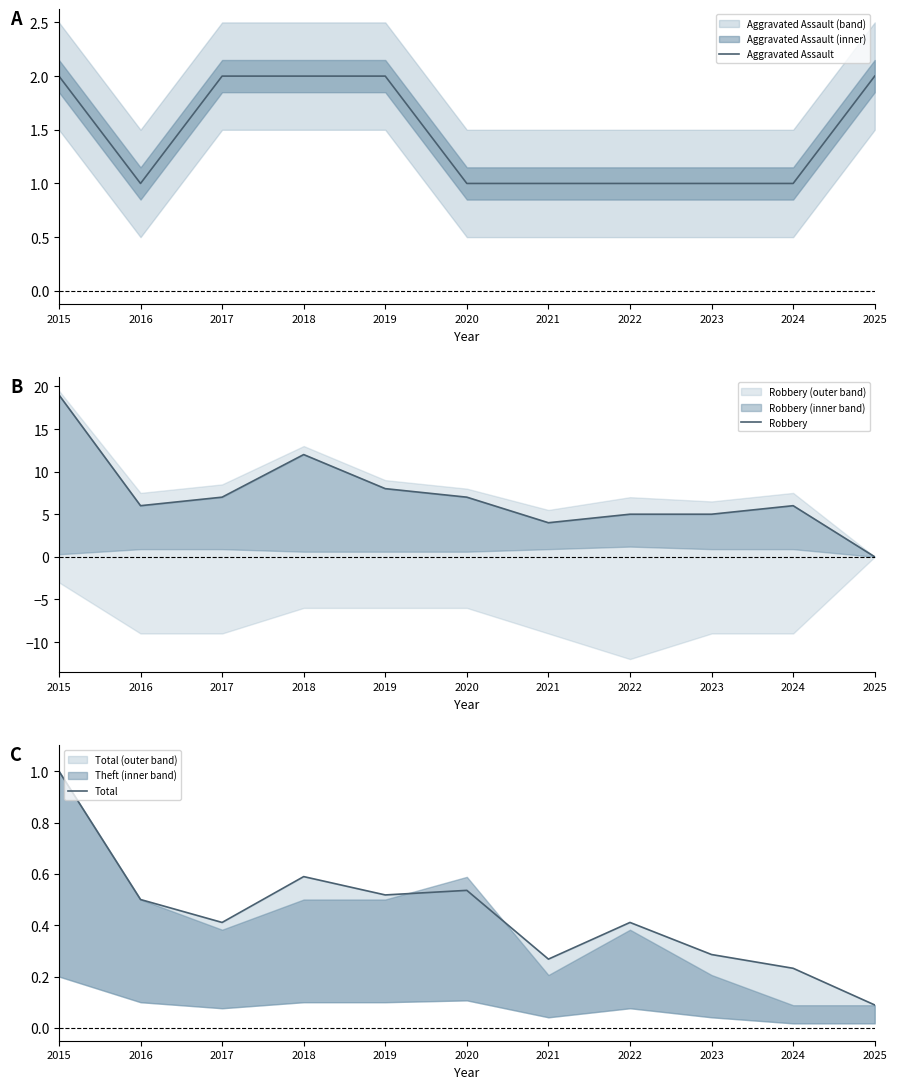

How many interior local valleys does the Aggravated Assault series have?

1